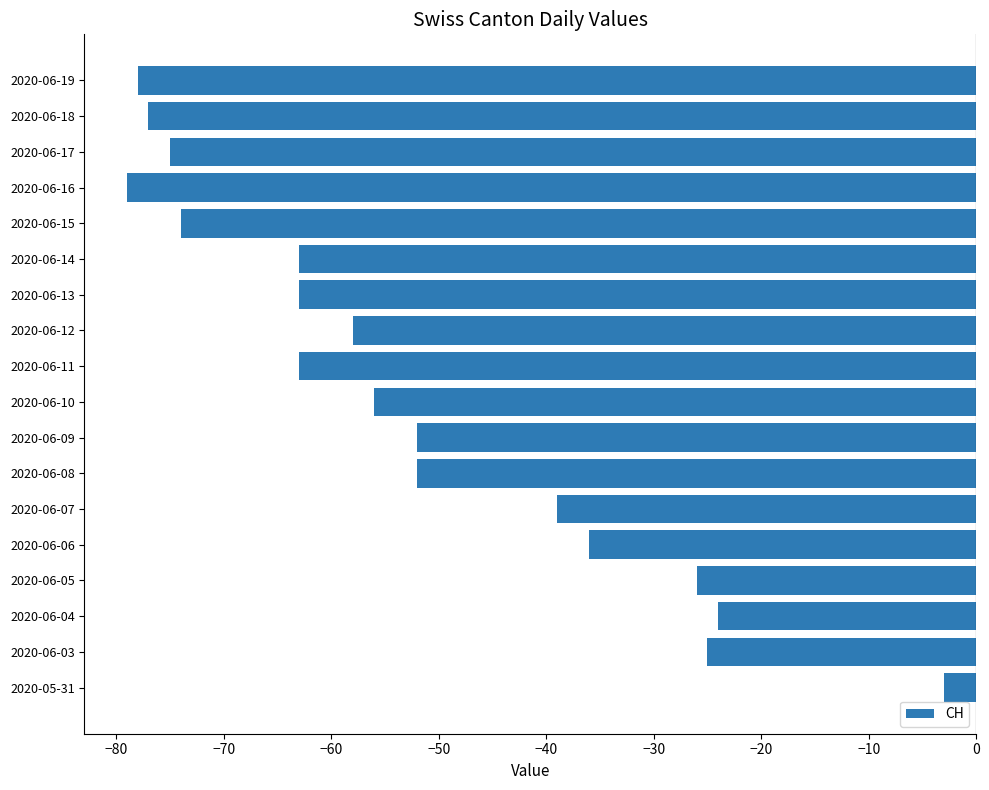

How many data points are above -56?

8